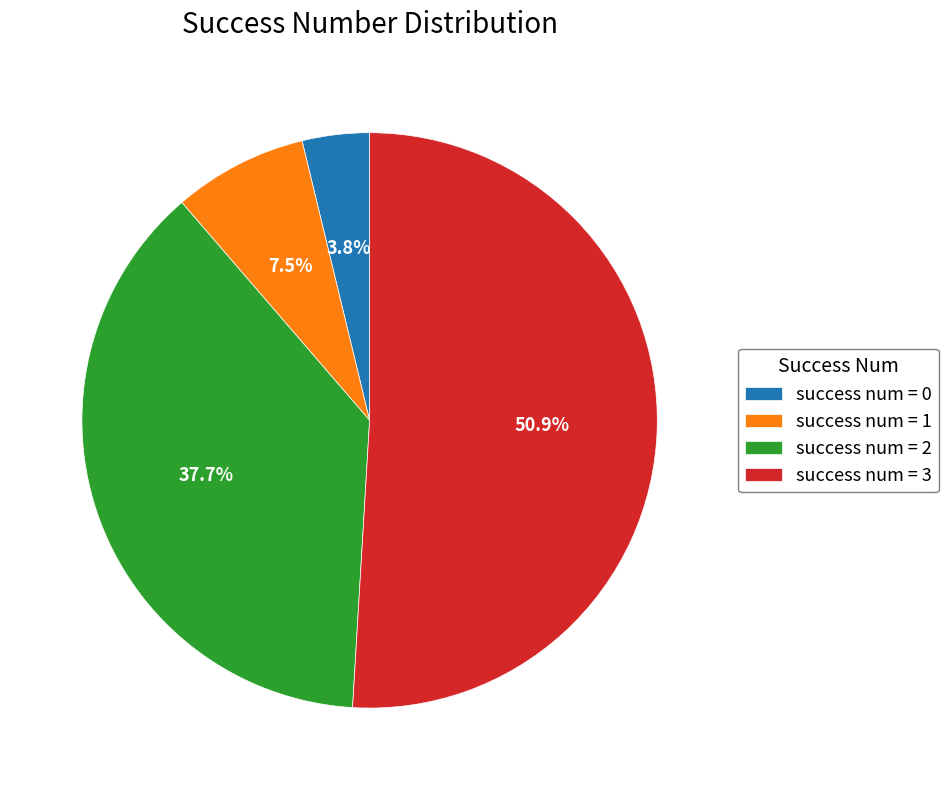

Which has a higher value, success num = 1 or success num = 3?

success num = 3